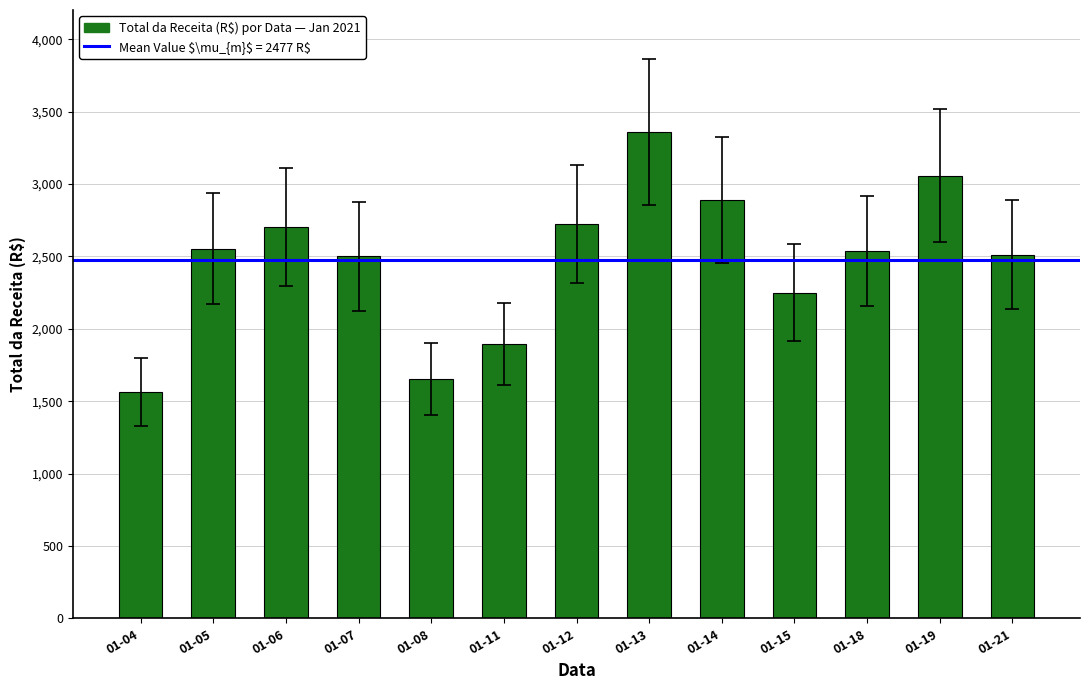

Is it true that the value at 01-06 is 4700?

False